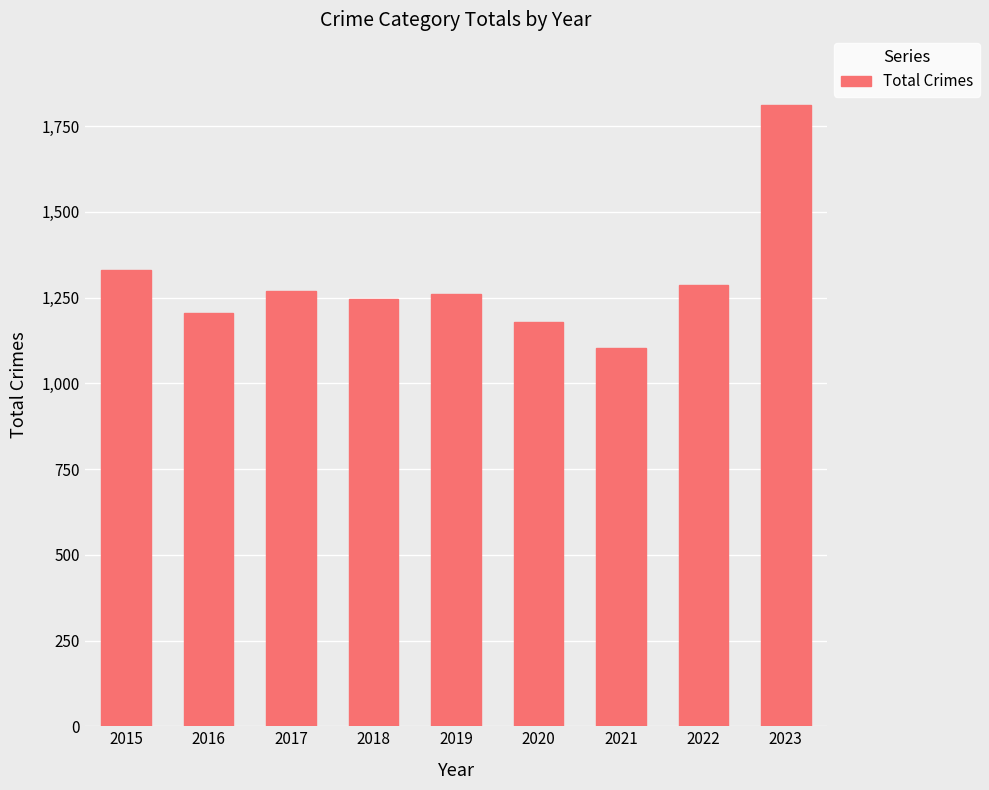

What is the sum of all values?

11688